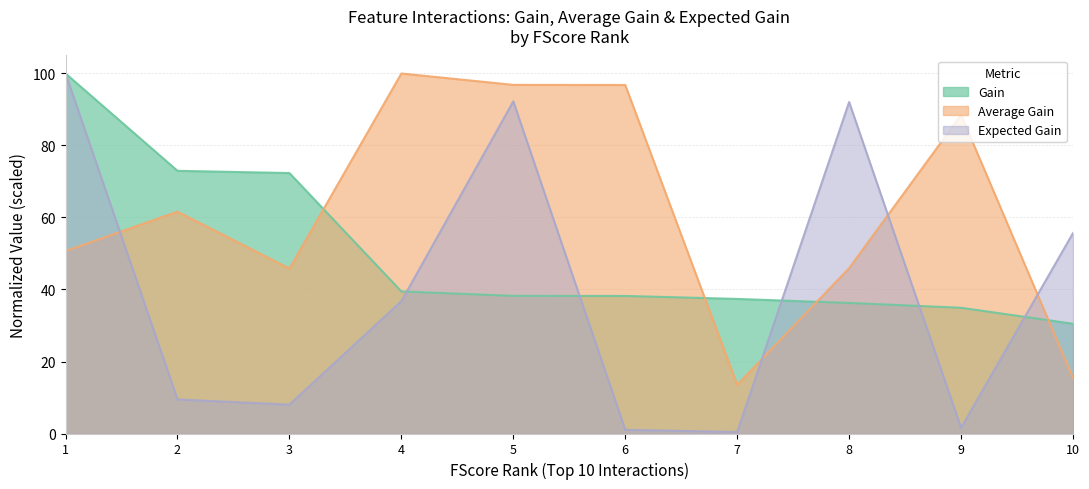

The Gain series shows 30.5 at 10. True or false?

True